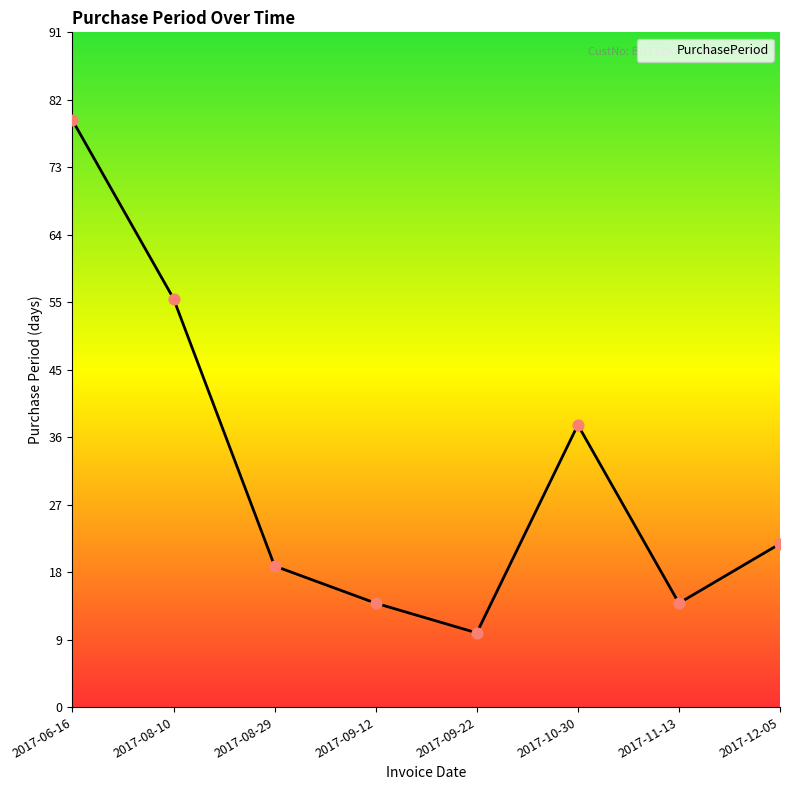

Between 2017-08-10 and 2017-10-30, which is larger?

2017-08-10